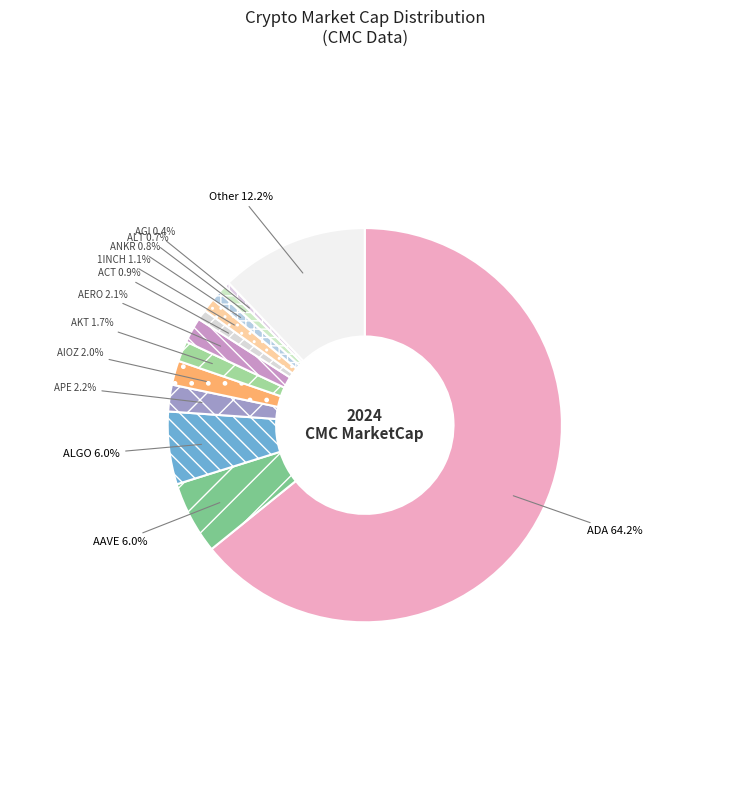

To the nearest percent, what is the difference between the AGI and ADA slice percentages?

64%